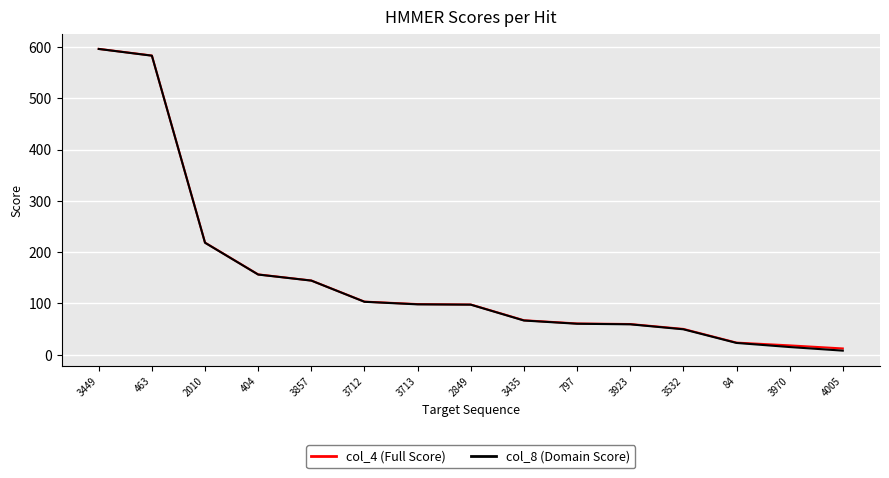

What is the smallest value displayed?

7.9